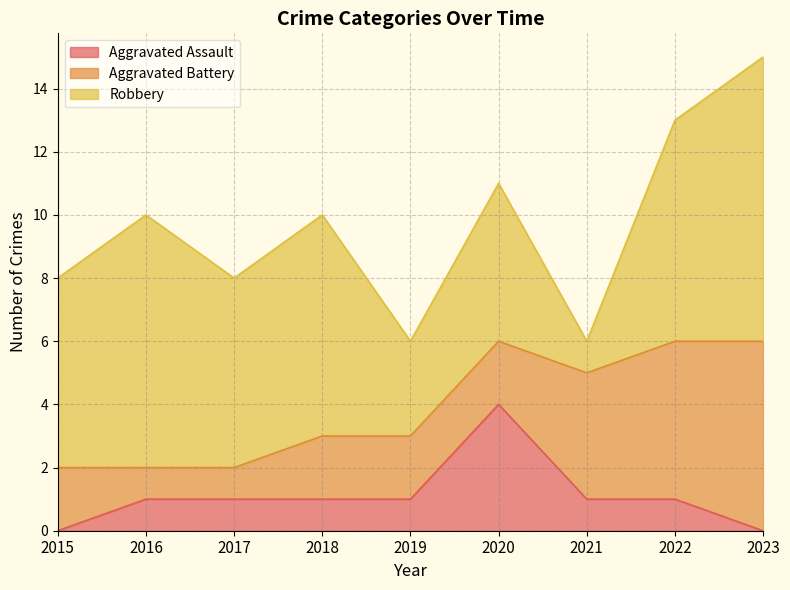

Is the value of Aggravated Assault at 2020 greater than the value of Robbery at 2022?

No